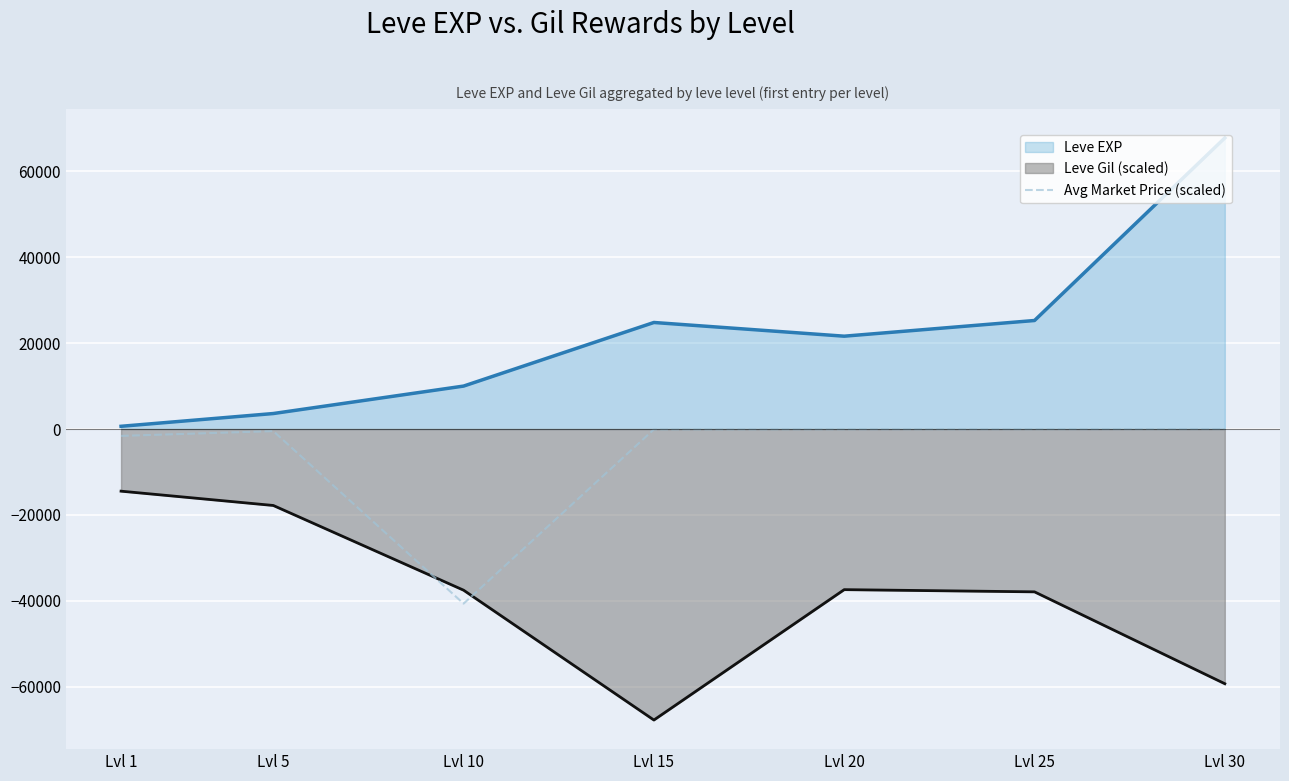

At which category is the sum across all series the highest?

Lvl 30